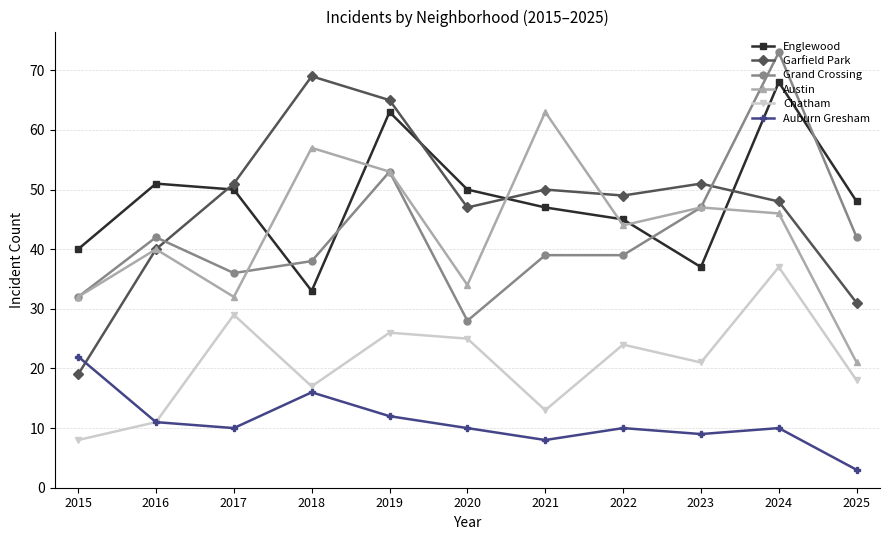

Does the chart display data point markers on the line(s)?

Yes